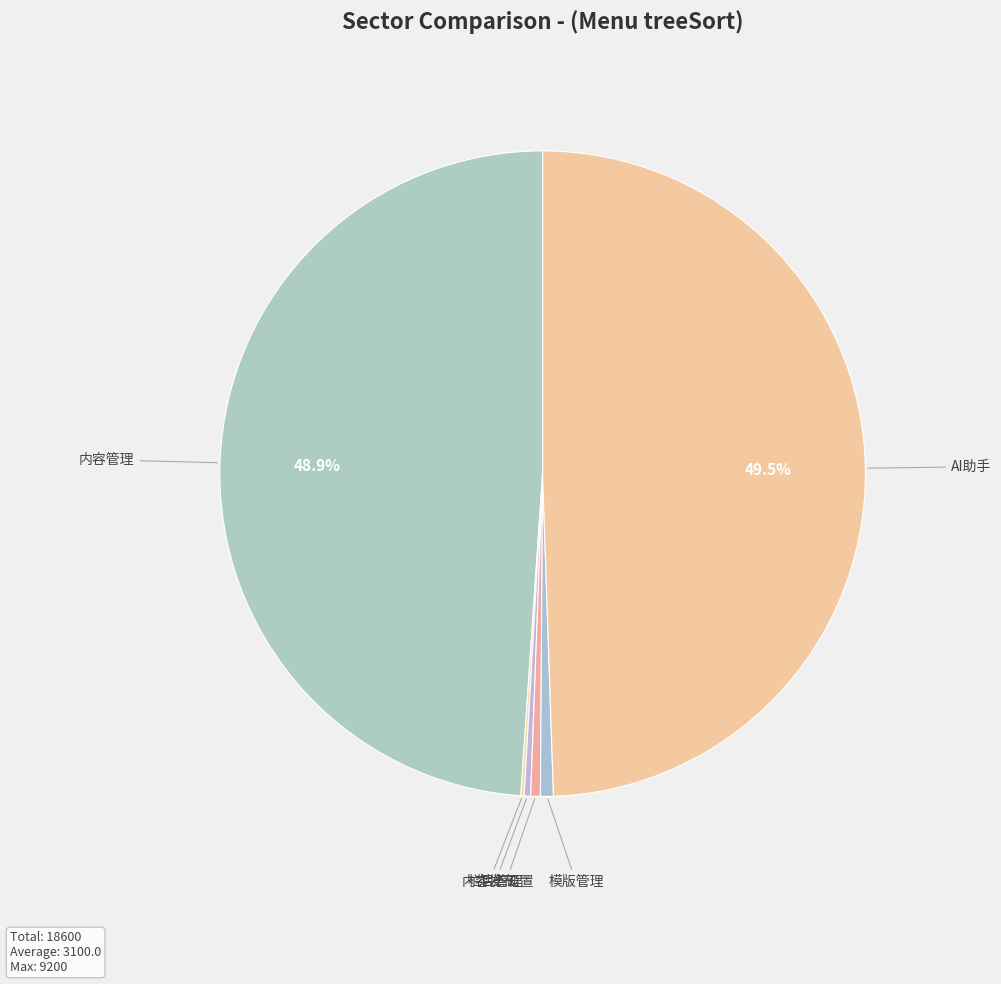

Between AI助手 and 内容管理, which is larger?

AI助手